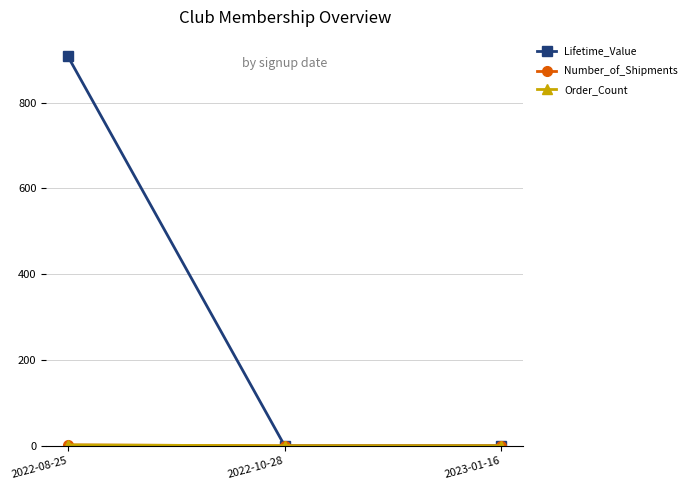

Does the chart have visible grid lines?

Yes